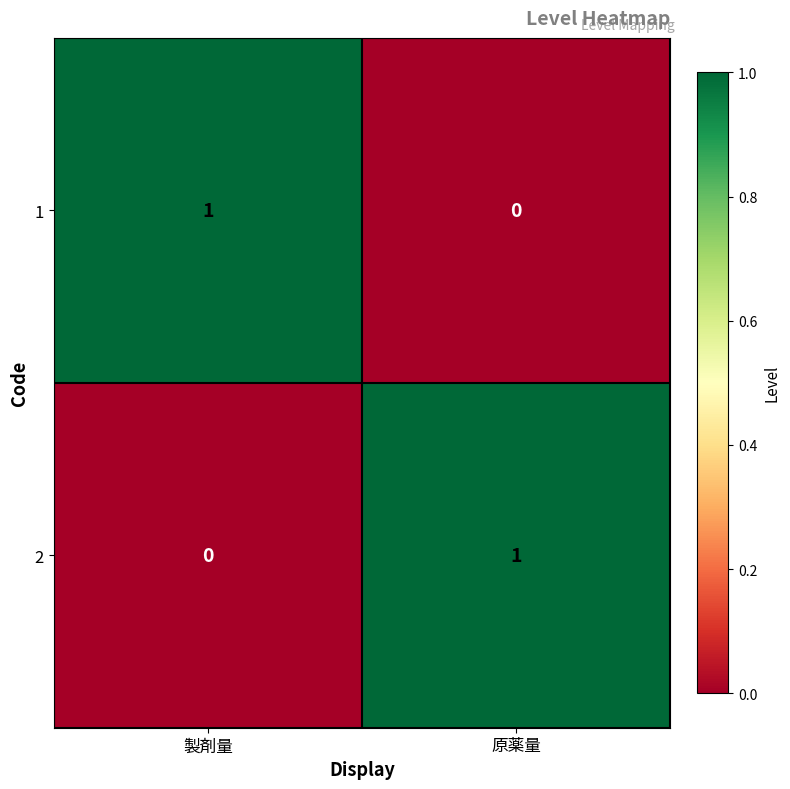

Is the value of 2 at 製剤量 greater than the value of 1 at 製剤量?

No